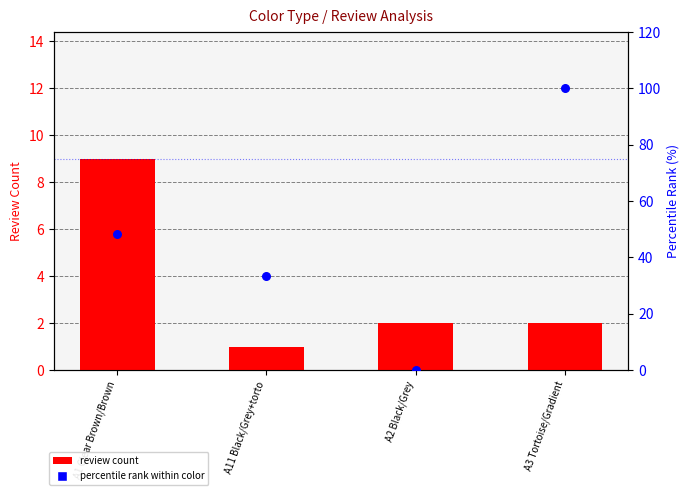

Which series has the largest total across all categories?

percentile rank within color